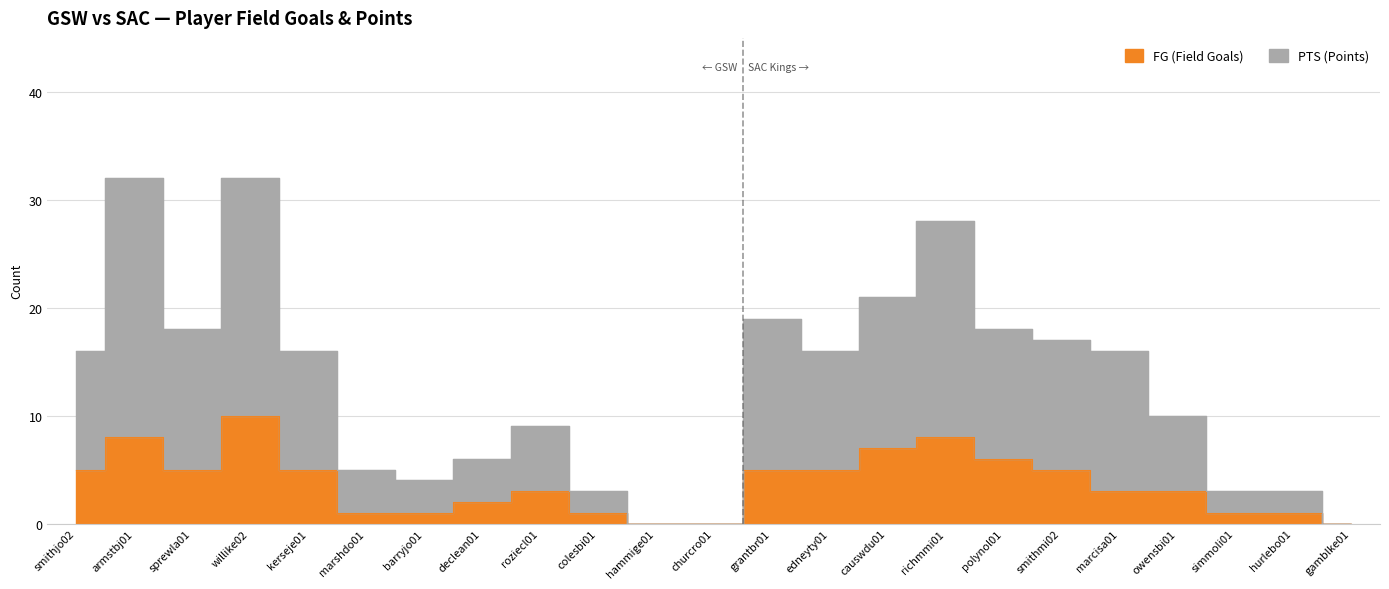

Which series changed the most between churcro01 and richmmi01?

PTS (Points)